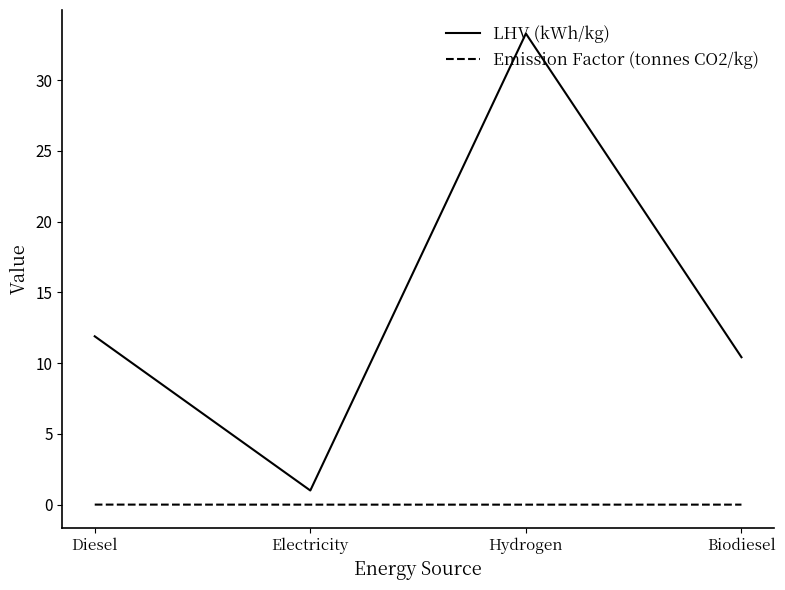

How many categories are shown in the chart?

4